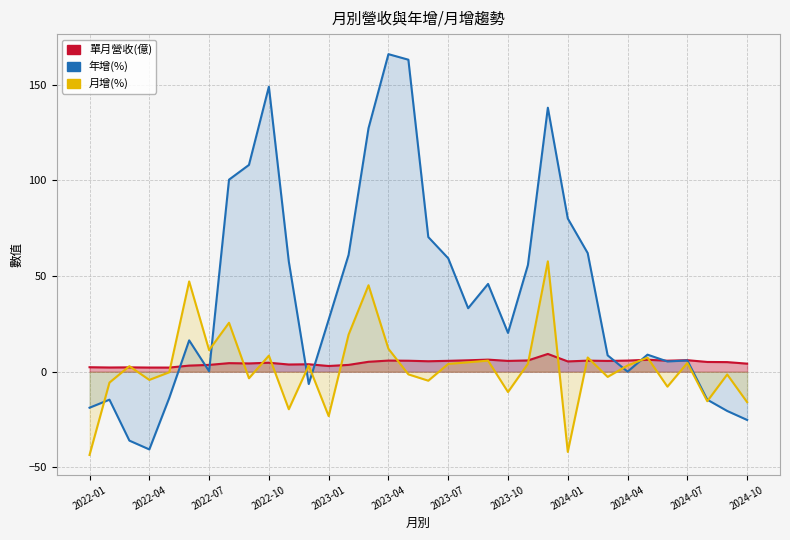

What is the sum of the 年增(%) values at 2023-04 and 2022-08?

266.4